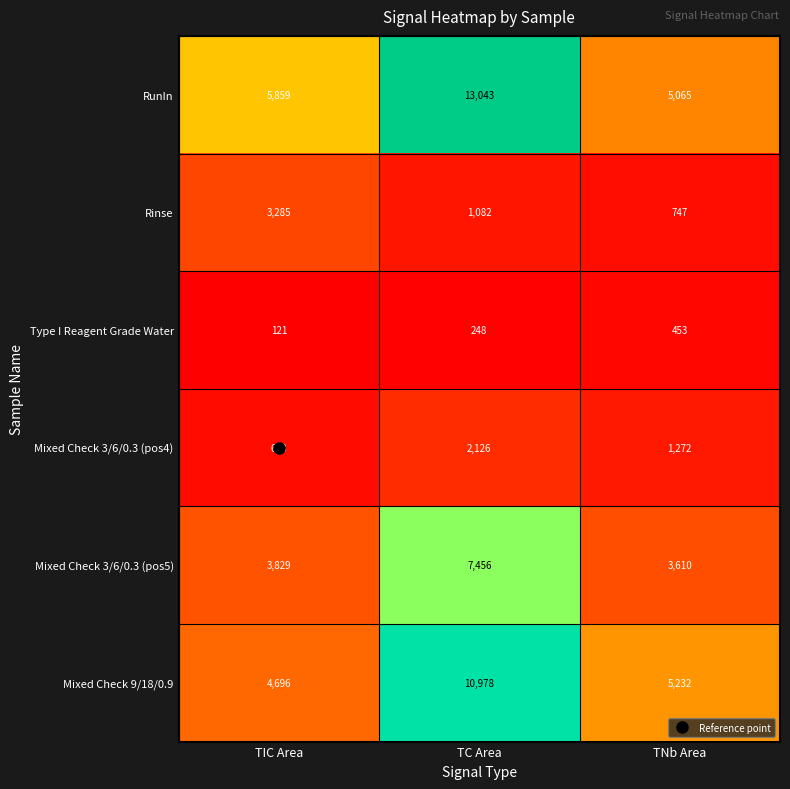

What is the spread (max minus min) of values at TNb Area?

4779